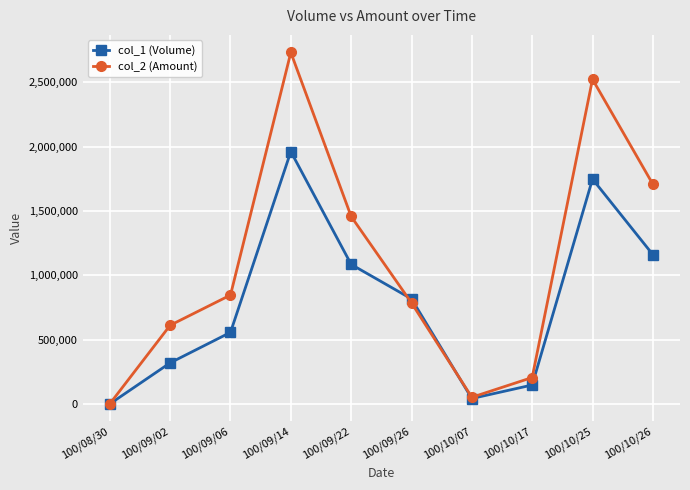

List the series in order of their overall mean, highest first.

col_2 (Amount), col_1 (Volume)